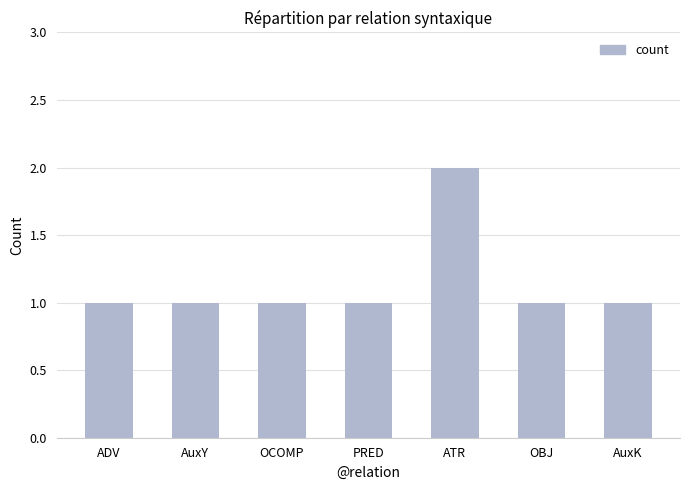

Reading right to left, transcribe all the data shown in this chart.

1	1	2	1	1	1	1